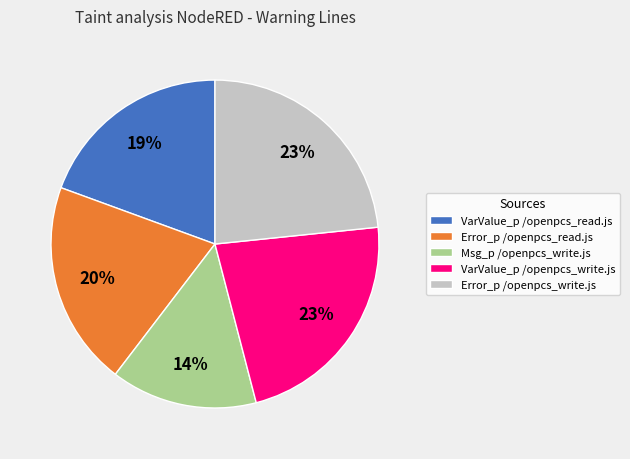

How many segments does this pie chart have?

5